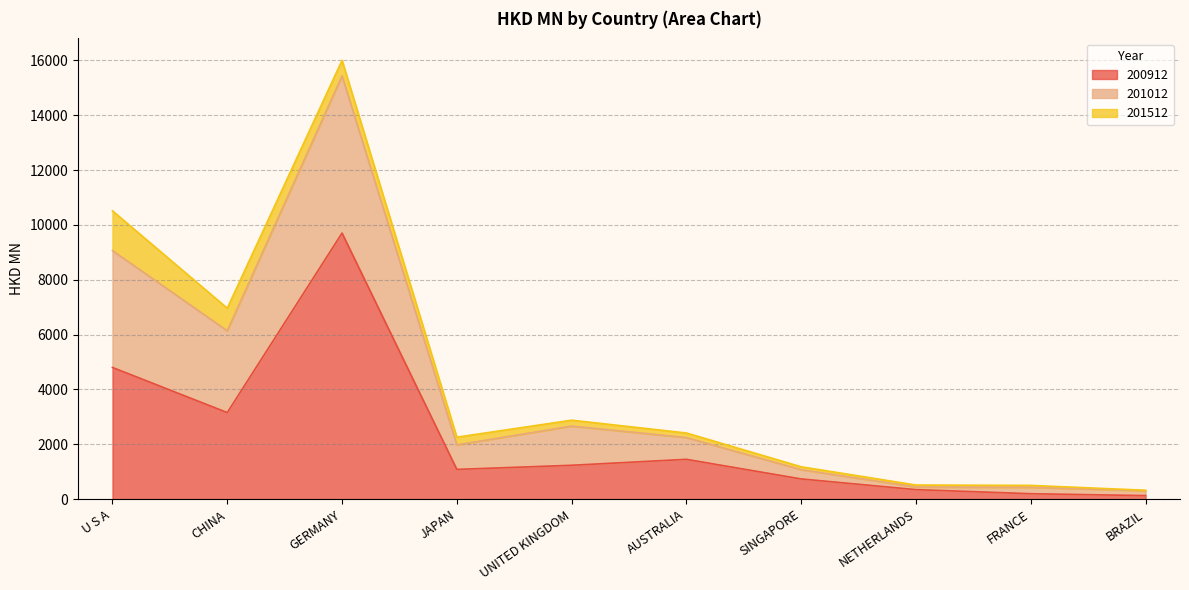

What is the label of the 10th point from the right?

U S A